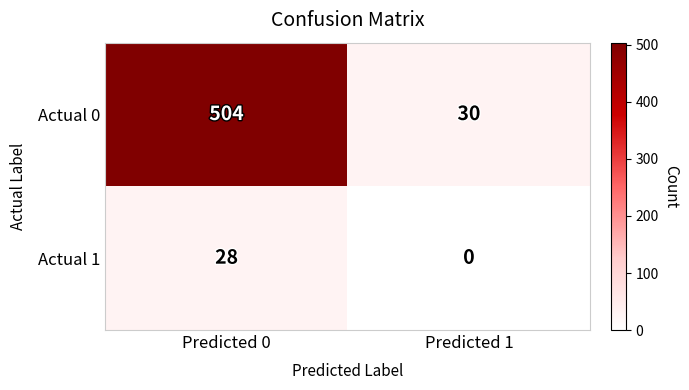

List the series in order of their peak value, highest first.

Actual 0, Actual 1